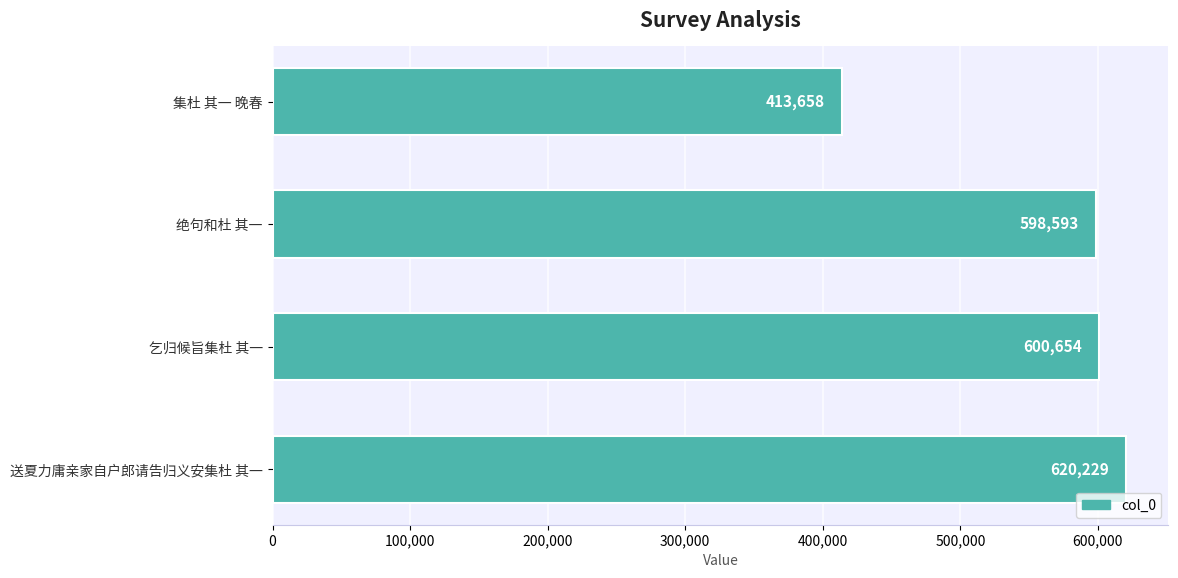

What position from the bottom is 乞归候旨集杜 其一?

2